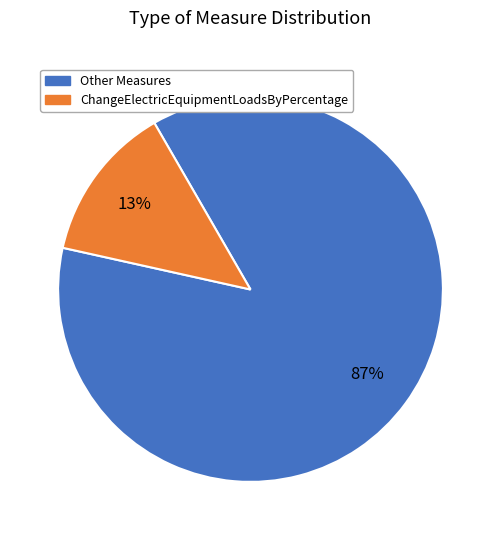

To the nearest percent, what is the average slice percentage?

50%